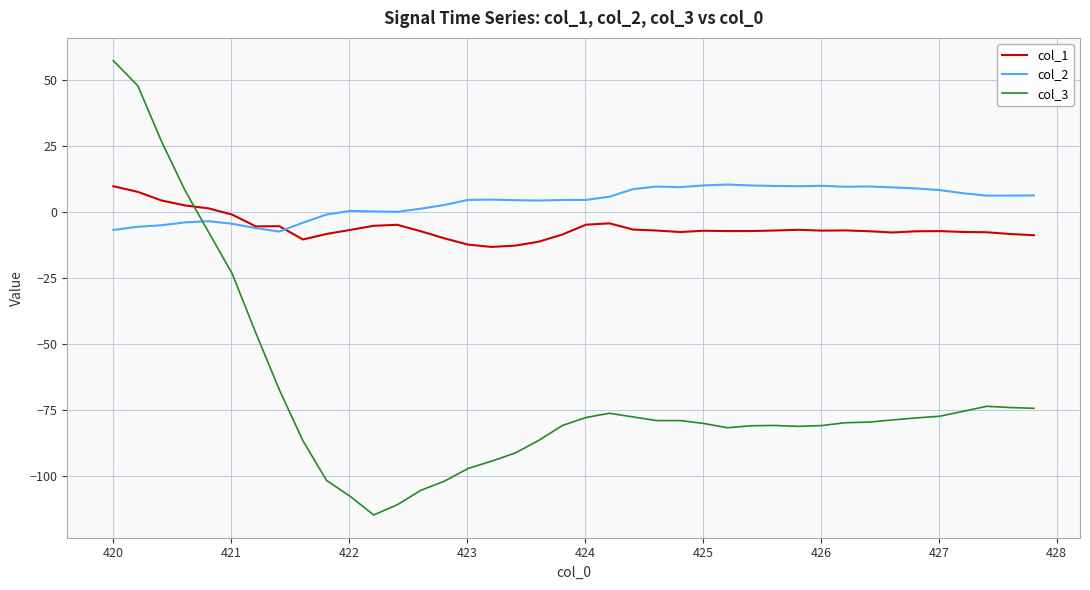

Which series has the largest total across all categories?

col_2